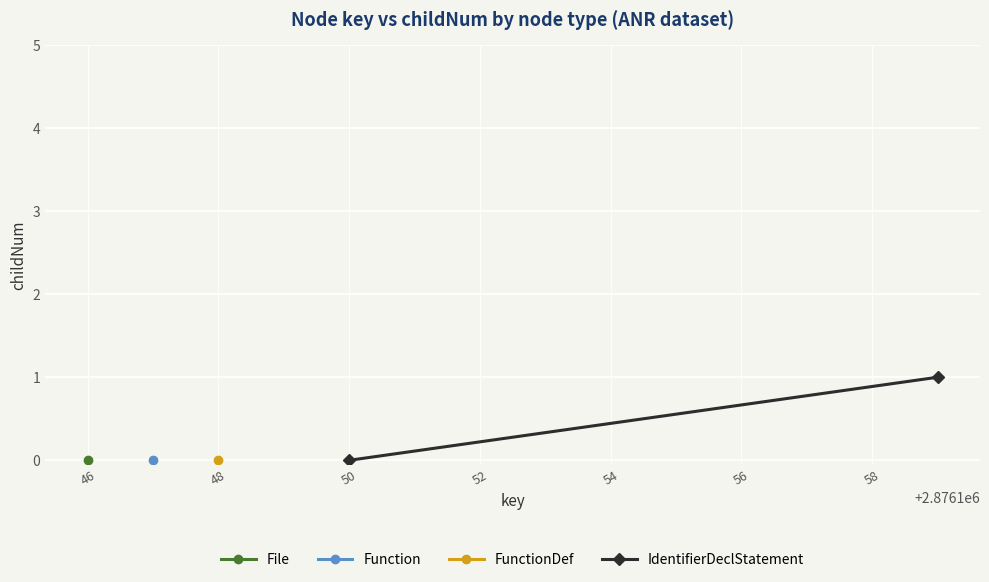

Is it true that the value at 50 is 1?

False